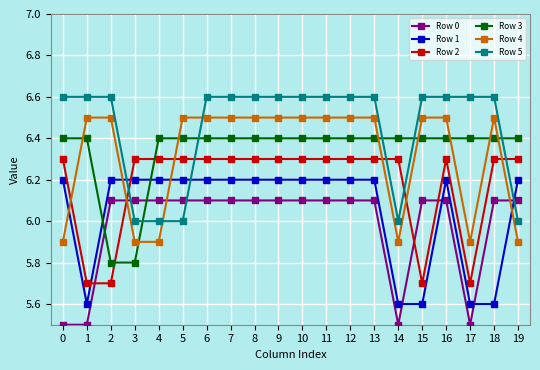

How many Row 4 values are between 5 and 6?

6